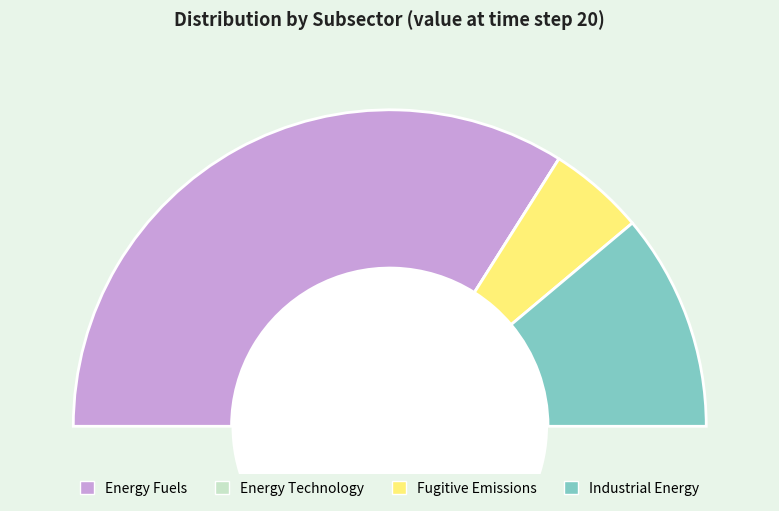

Count the number of slices in the pie.

4